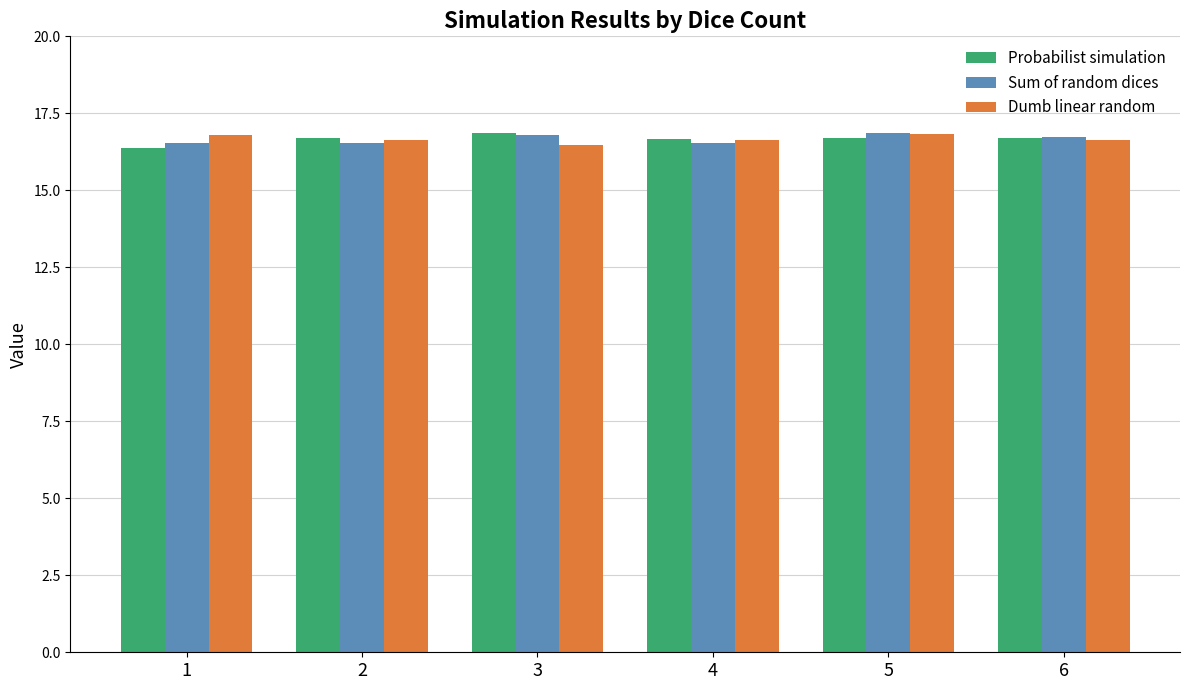

True or false: Probabilist simulation has a value of 7.6 at 5.

False